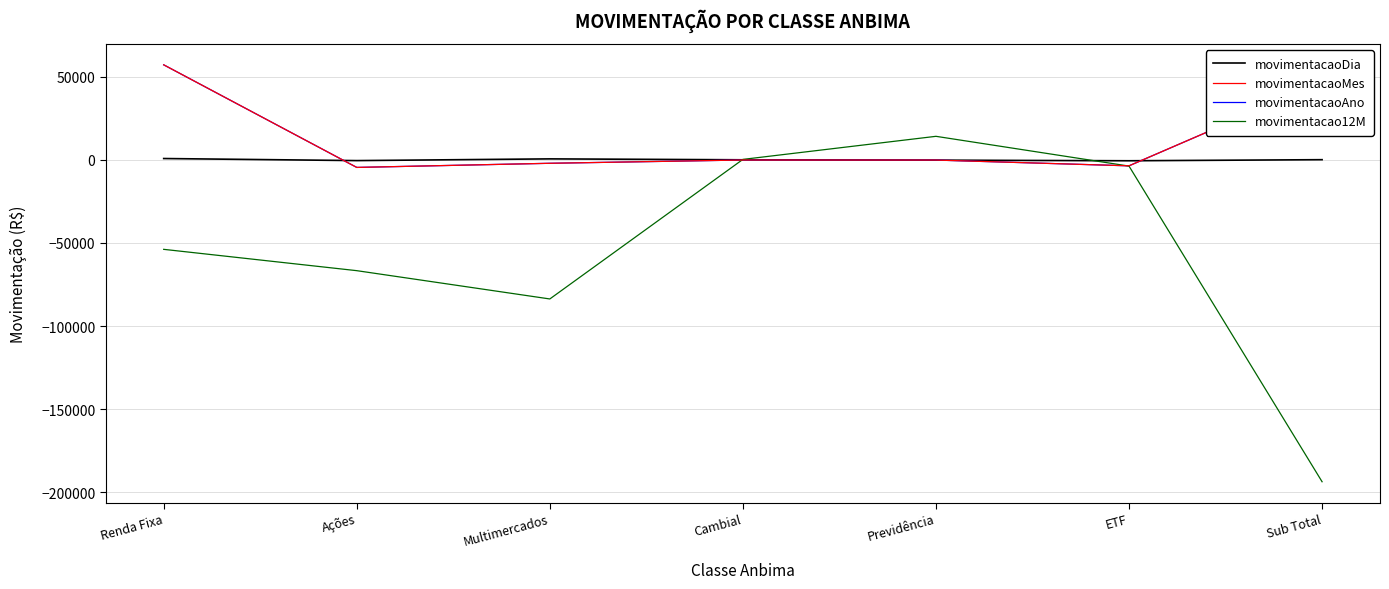

How many data points does each series have?

7